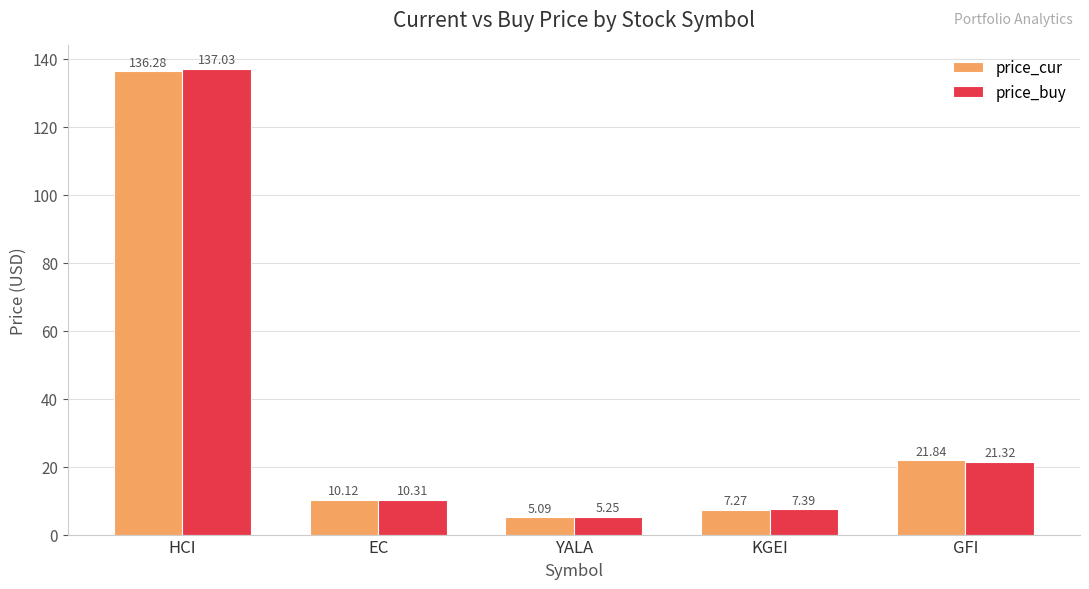

What is the label of the 3rd bar from the right?

YALA